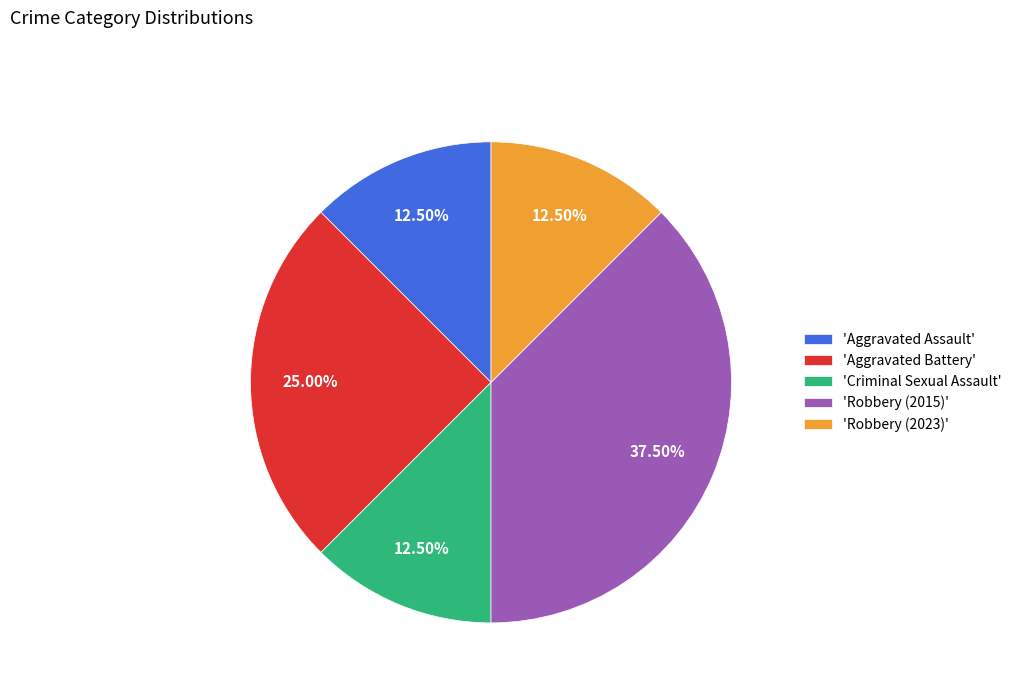

Which category has the biggest portion of the pie?

'Robbery (2015)'